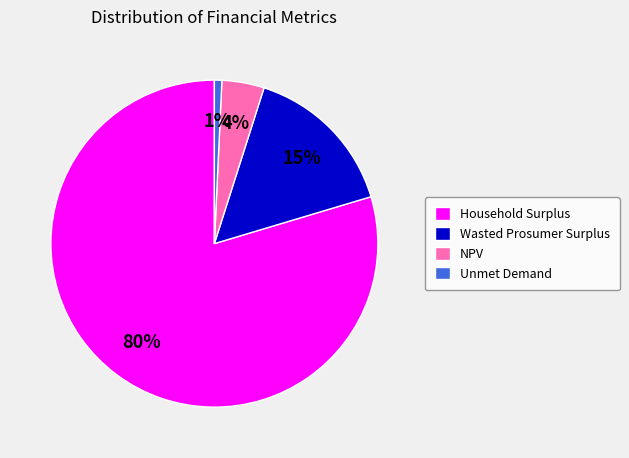

Approximately how many times larger is the value at Unmet Demand compared to NPV?

0.2